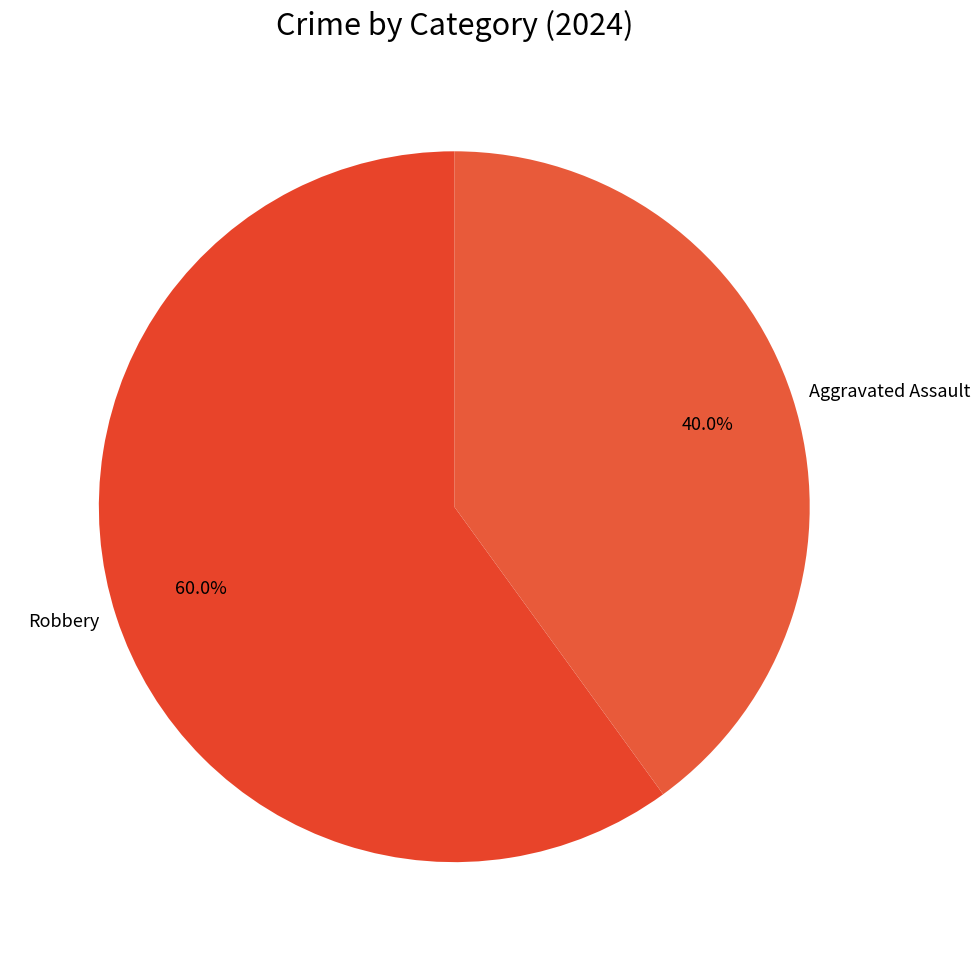

True or false: Aggravated Assault accounts for 53% of the total.

False